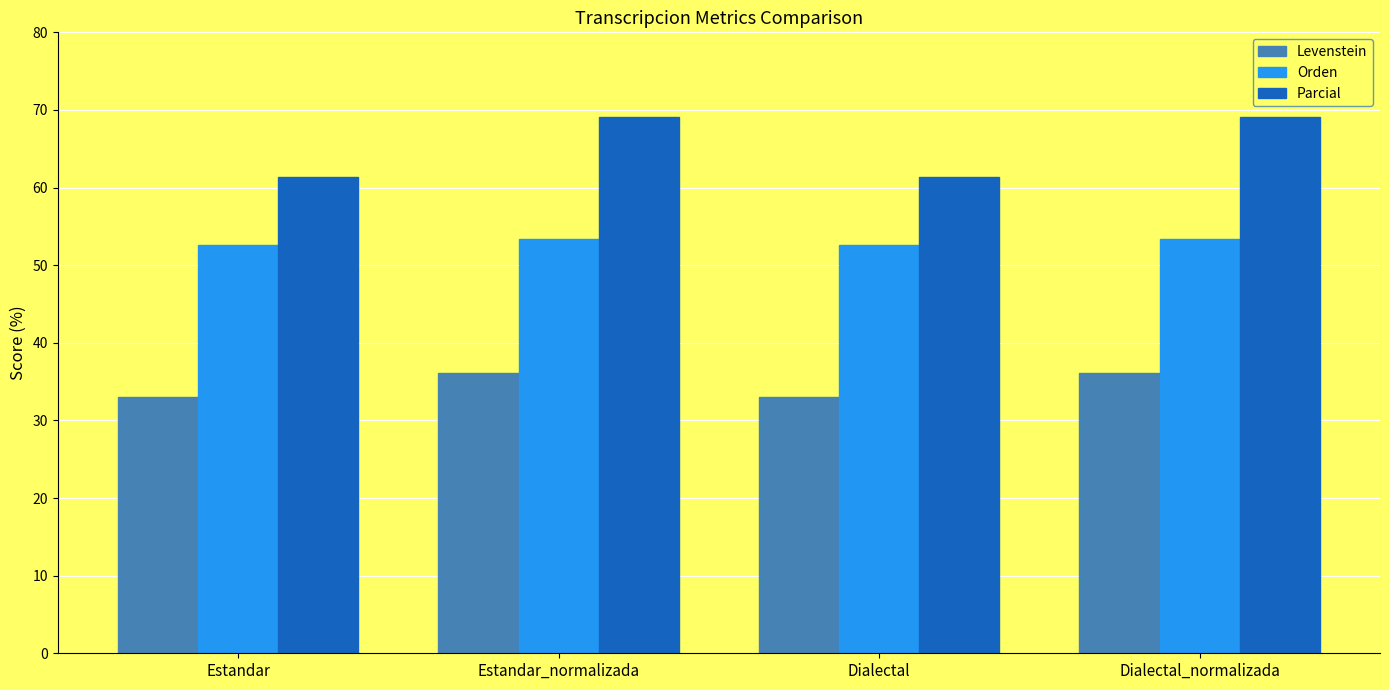

How many groups of bars are there?

4